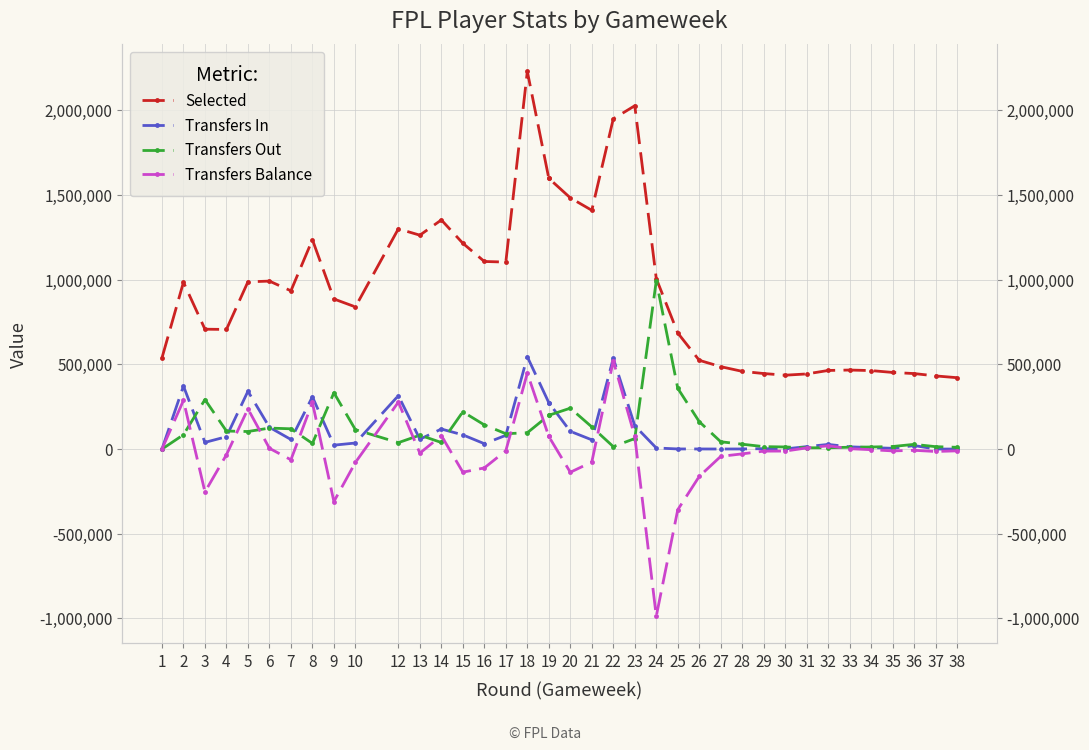

At which category is the sum across all series the highest?

18